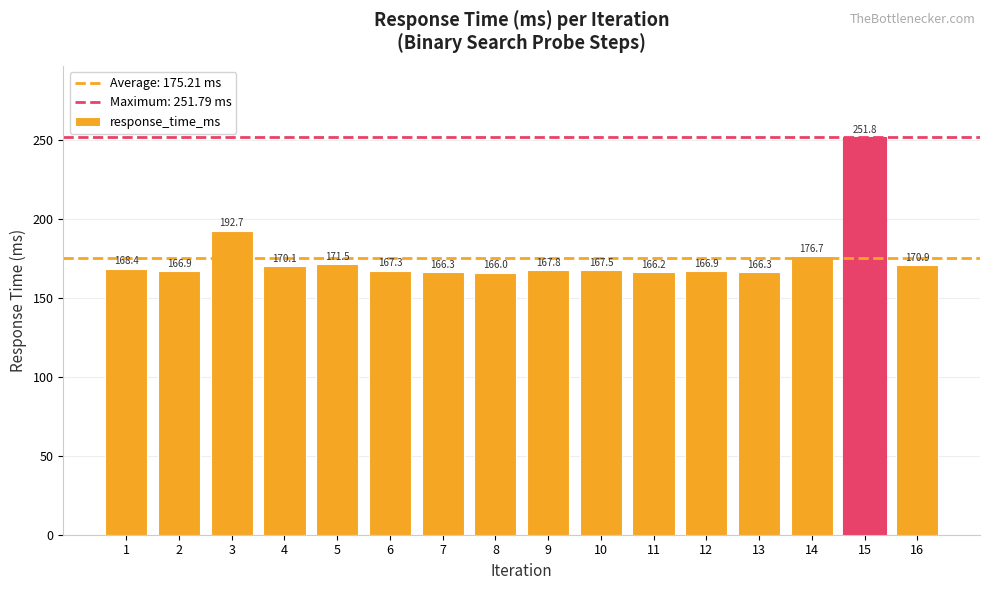

Where is the data nearest to the value 208?

3